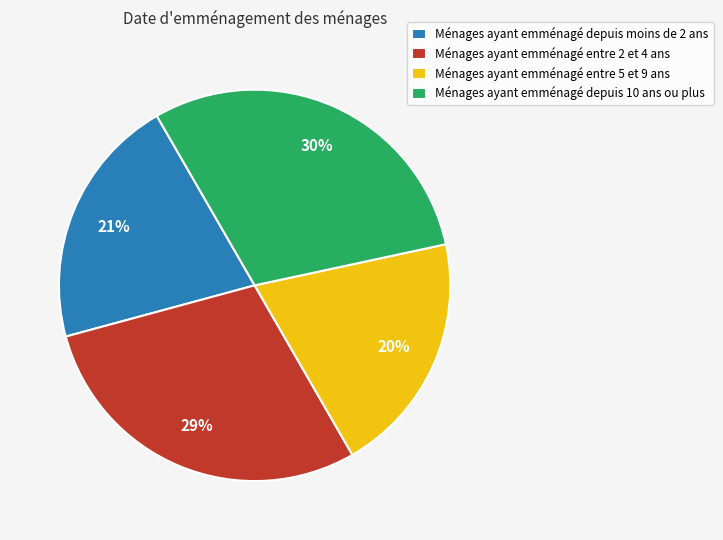

Is it true that Ménages ayant emménagé depuis 10 ans ou plus is 30% of the pie?

True